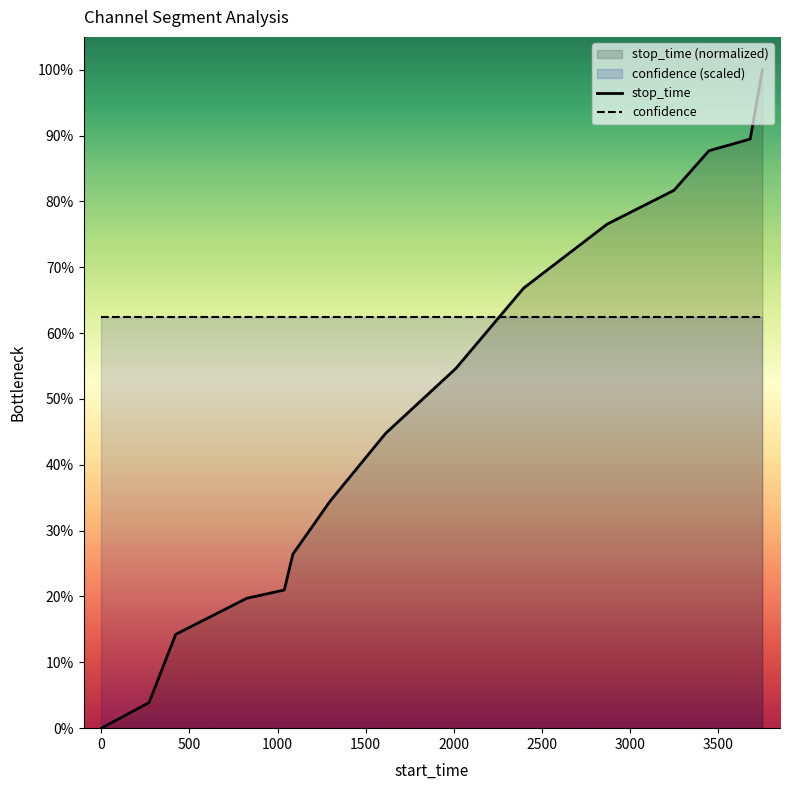

Which series has the largest range (max minus min)?

stop_time